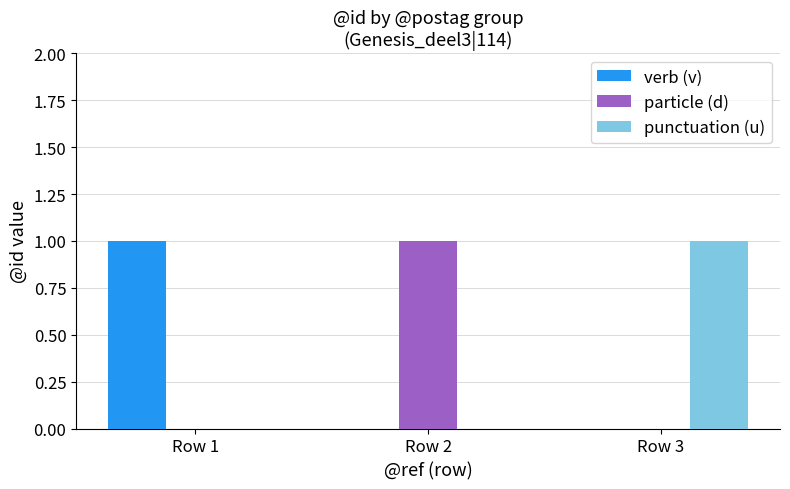

Reading left to right, extract all data points from this chart.

verb (v): Row 1=1	Row 2=0	Row 3=0
particle (d): Row 1=0	Row 2=1	Row 3=0
punctuation (u): Row 1=0	Row 2=0	Row 3=1